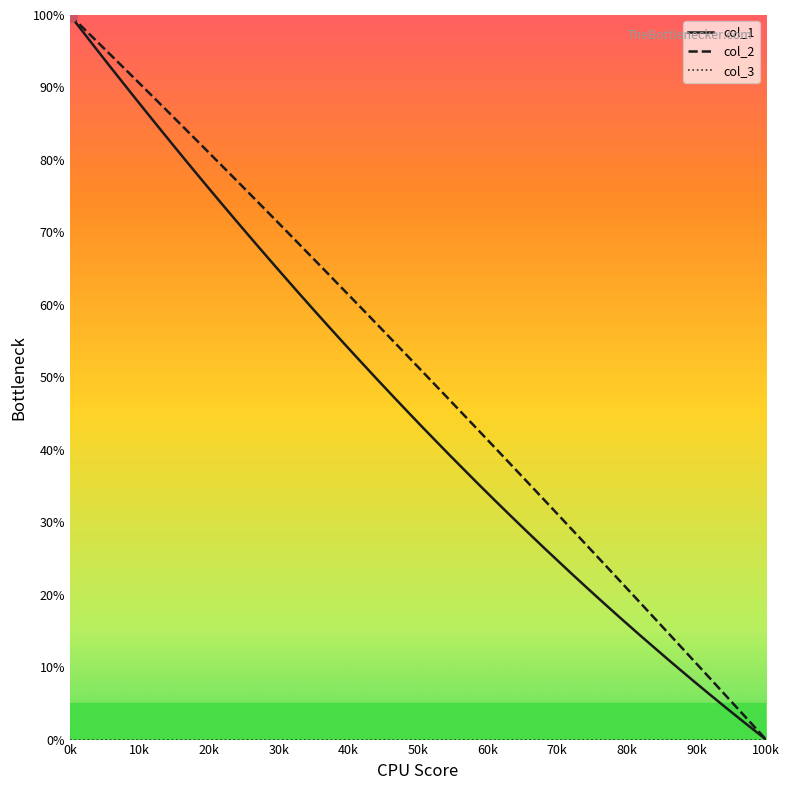

At how many categories does at least one series exceed 61?

18